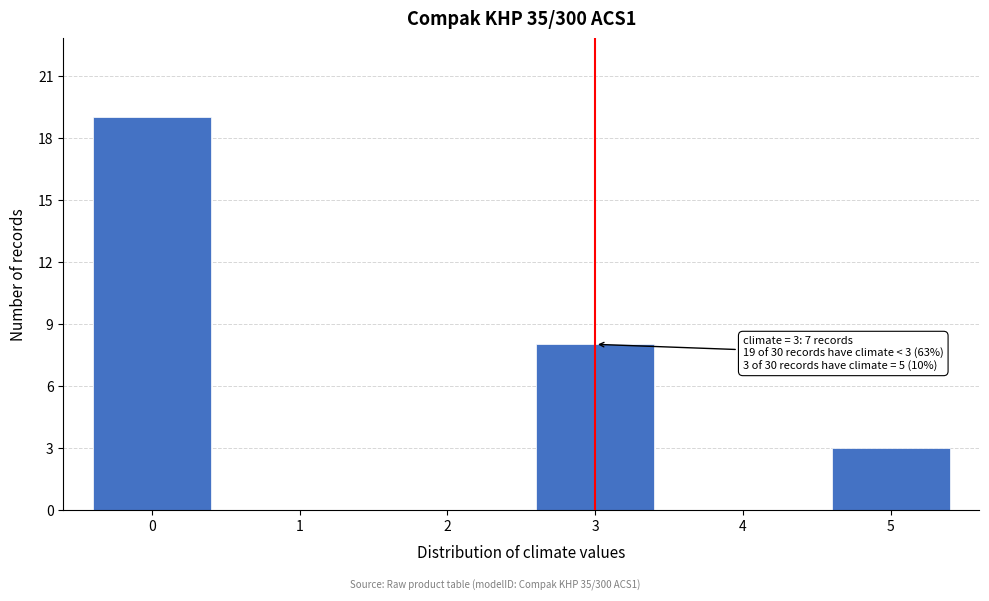

Reading right to left, extract all data points from this chart.

5=3	4=0	3=8	2=0	1=0	0=19